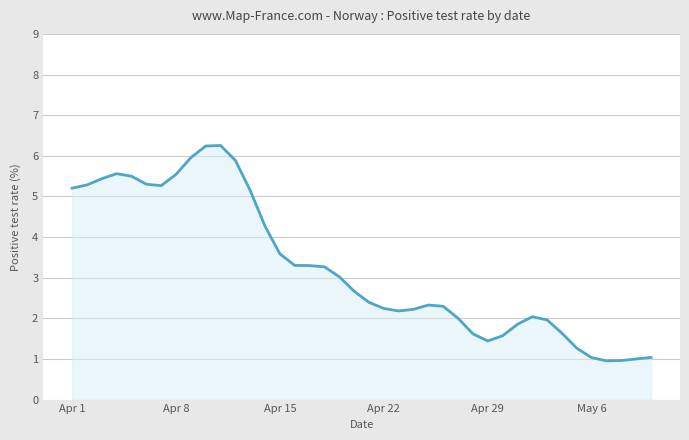

What is the greatest value displayed?

6.3